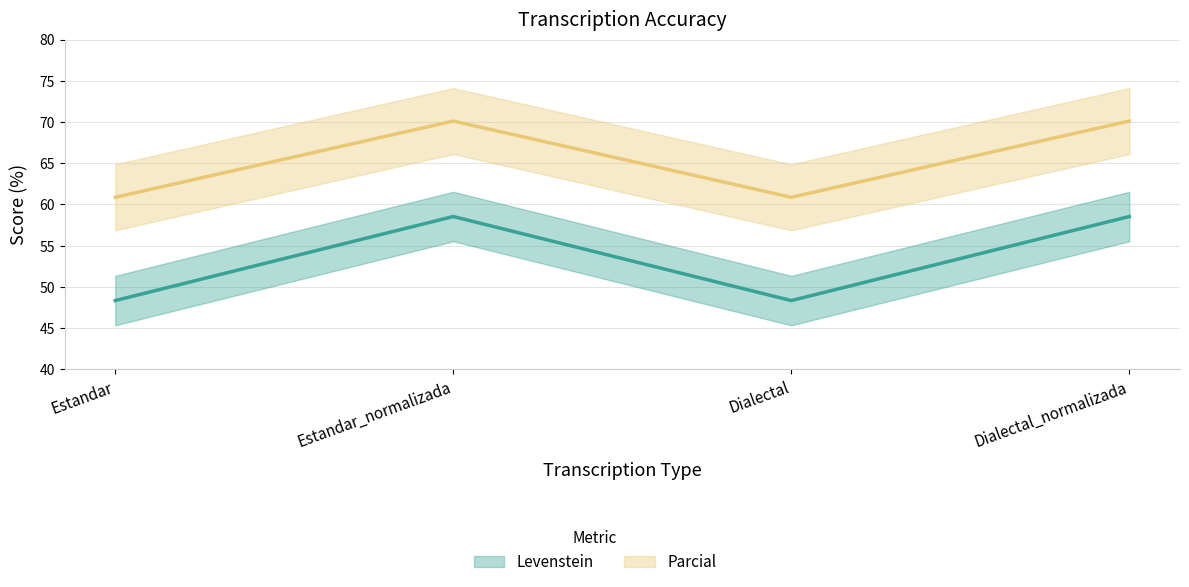

Which series has the largest total across all categories?

Levenstein